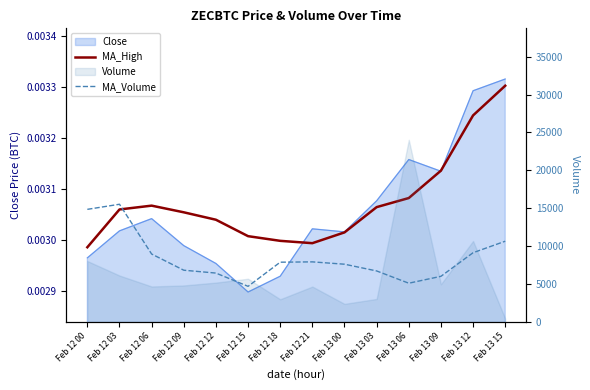

What is the maximum value shown in the chart?

15509.4